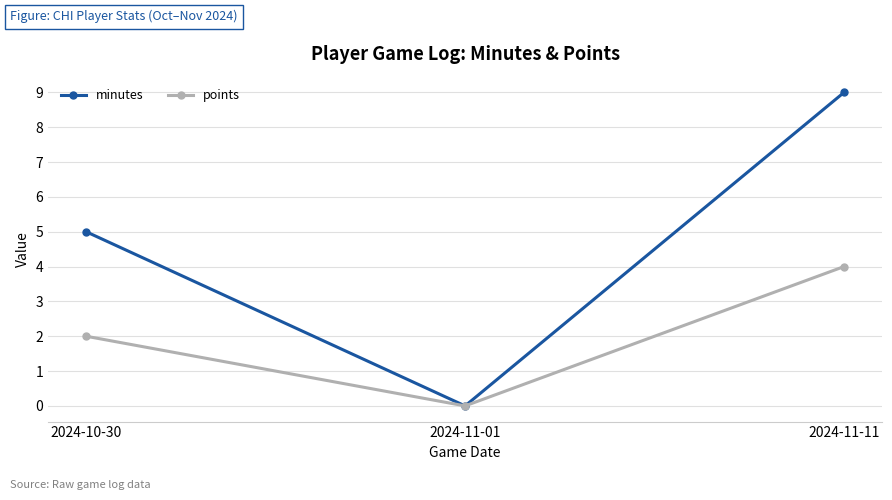

At how many categories does at least one series exceed 6?

1